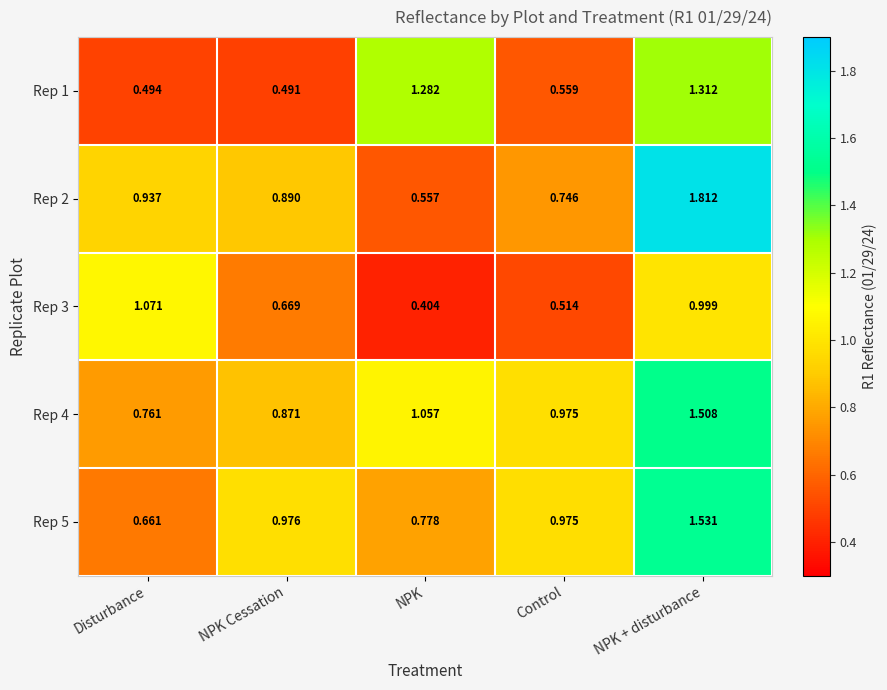

At which label is Rep 5 closest to 1?

NPK Cessation